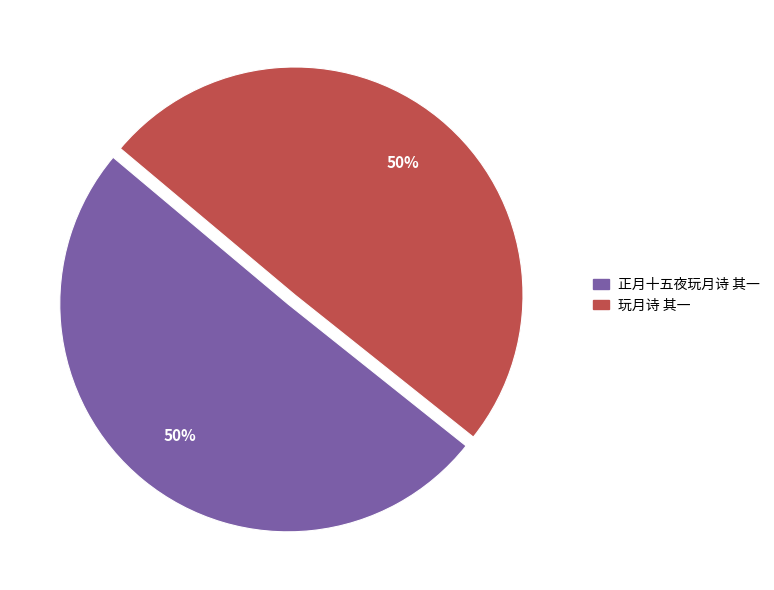

Do 正月十五夜玩月诗 其一 and 玩月诗 其一 together represent more than half of the pie?

Yes